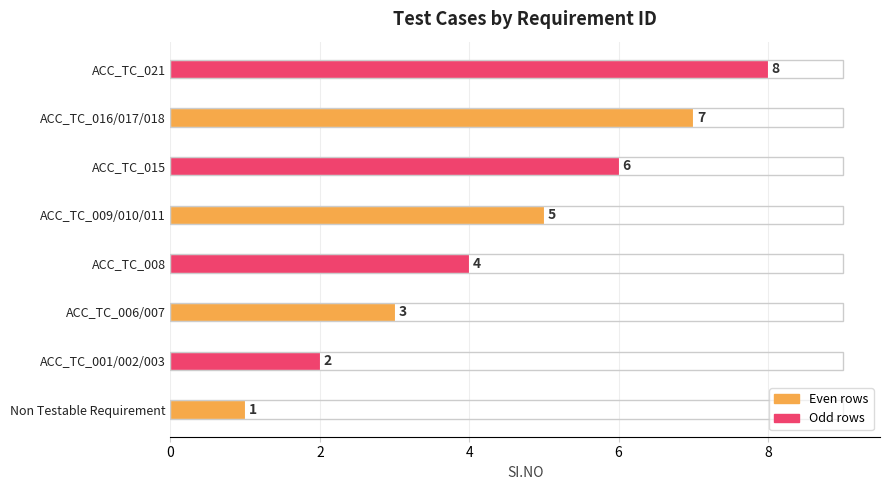

The value at Non Testable Requirement is 2. True or false?

False